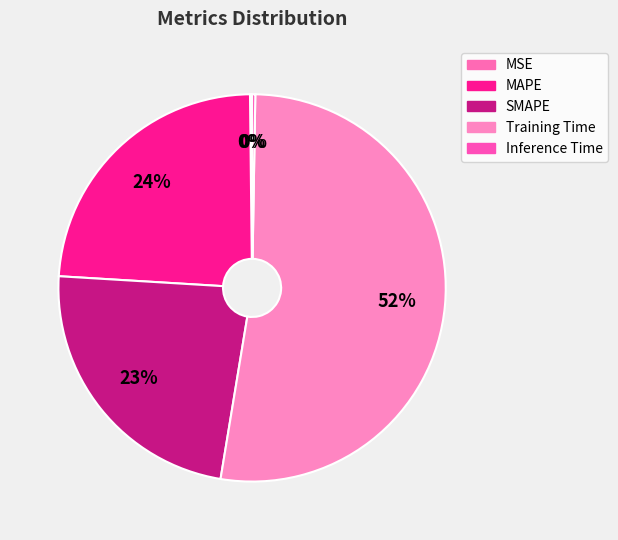

Rank the categories by value from lowest to highest.

MSE, Inference Time, SMAPE, MAPE, Training Time